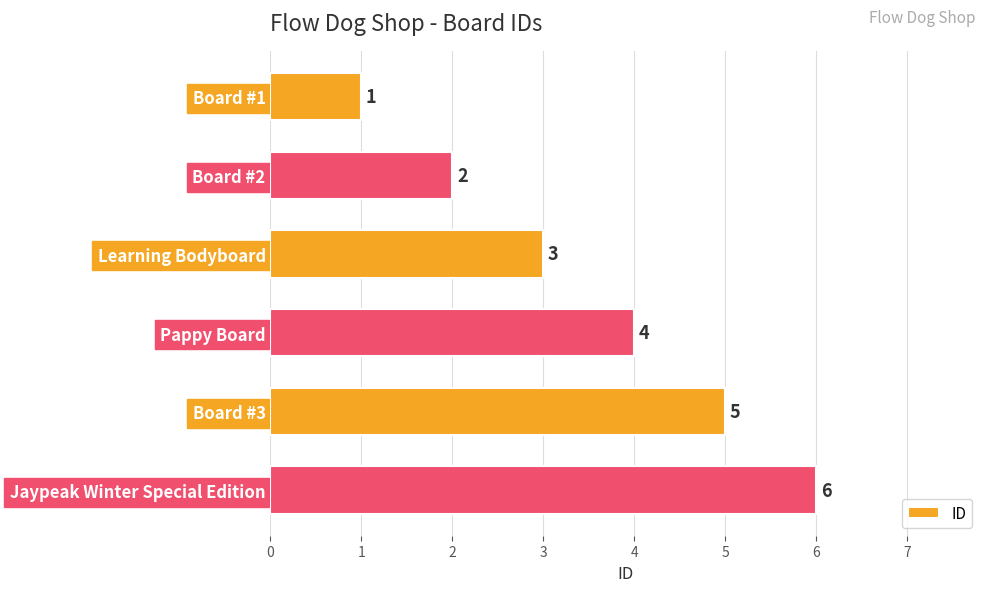

What is the difference between the second highest and minimum values?

4